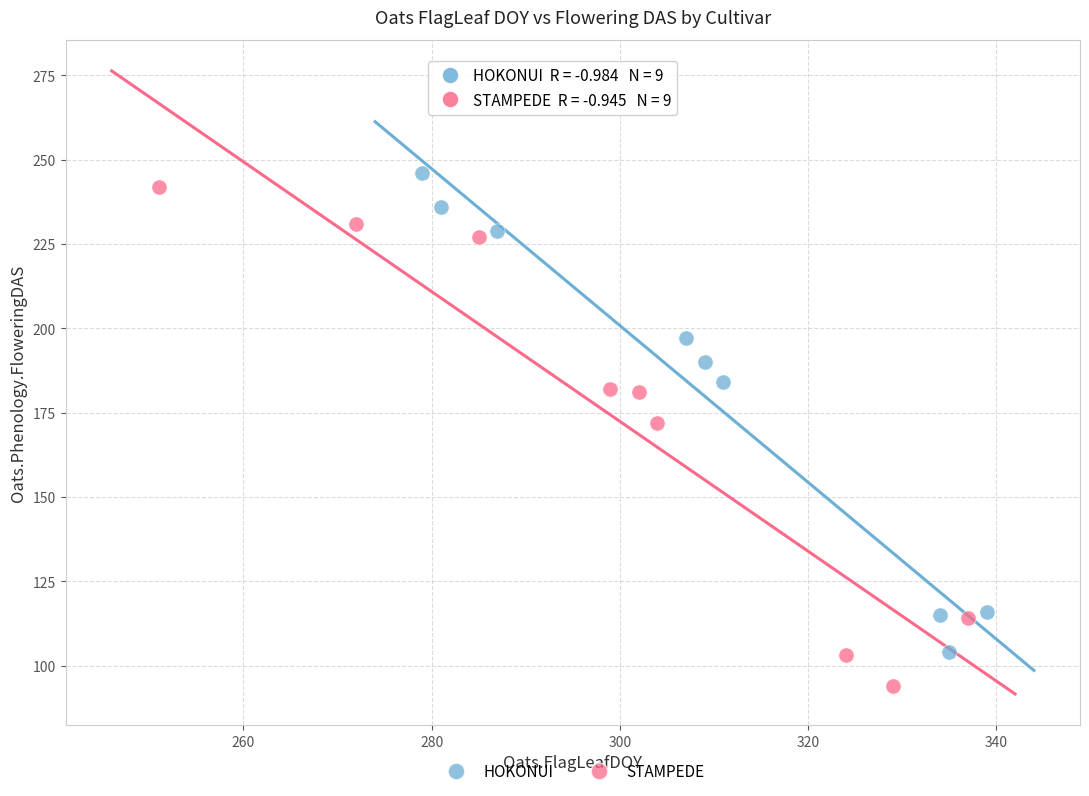

Which series reaches the minimum Y coordinate?

STAMPEDE